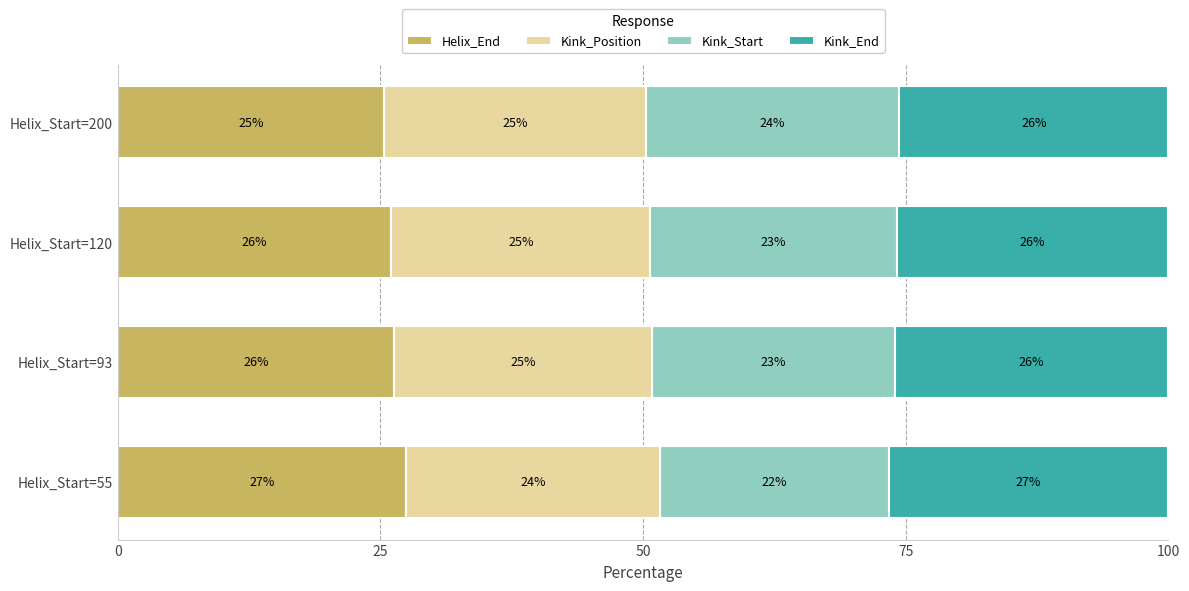

What is the total value across all series at Helix_Start=200?

100.0